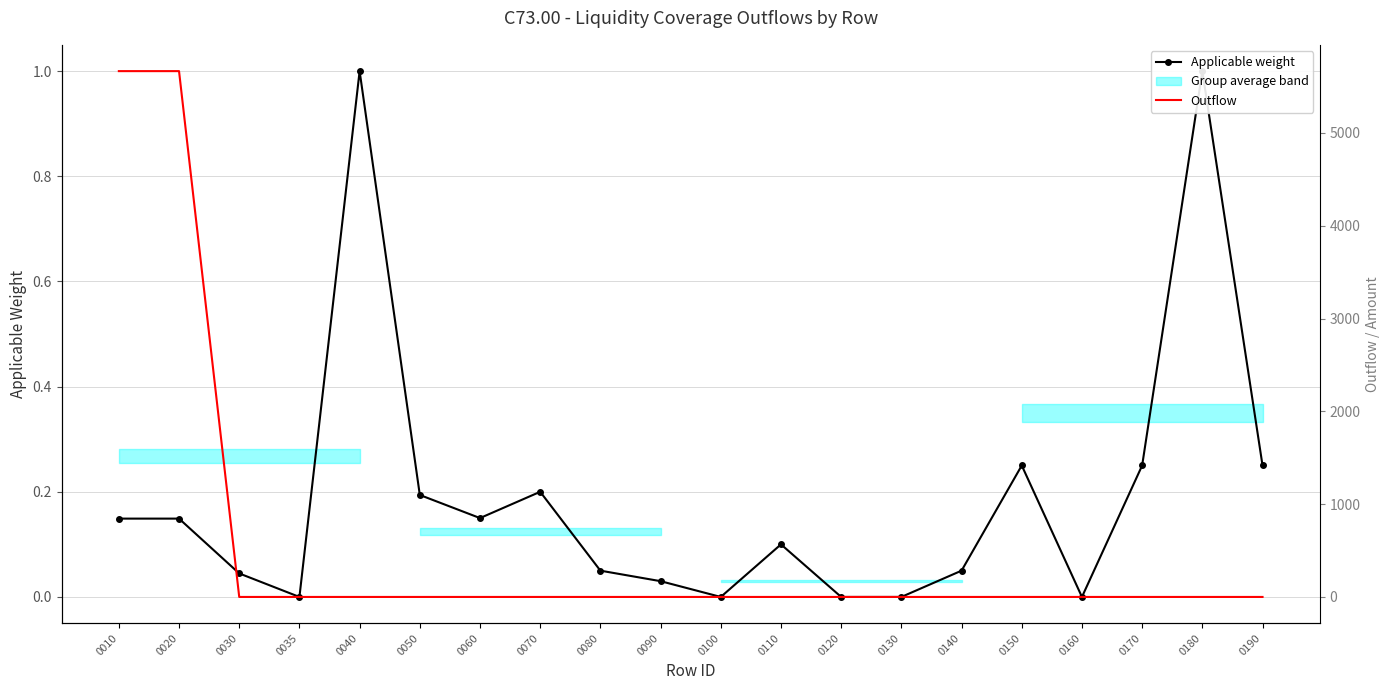

Which series ends up on top after the final intersection of Outflow and Applicable weight?

Applicable weight